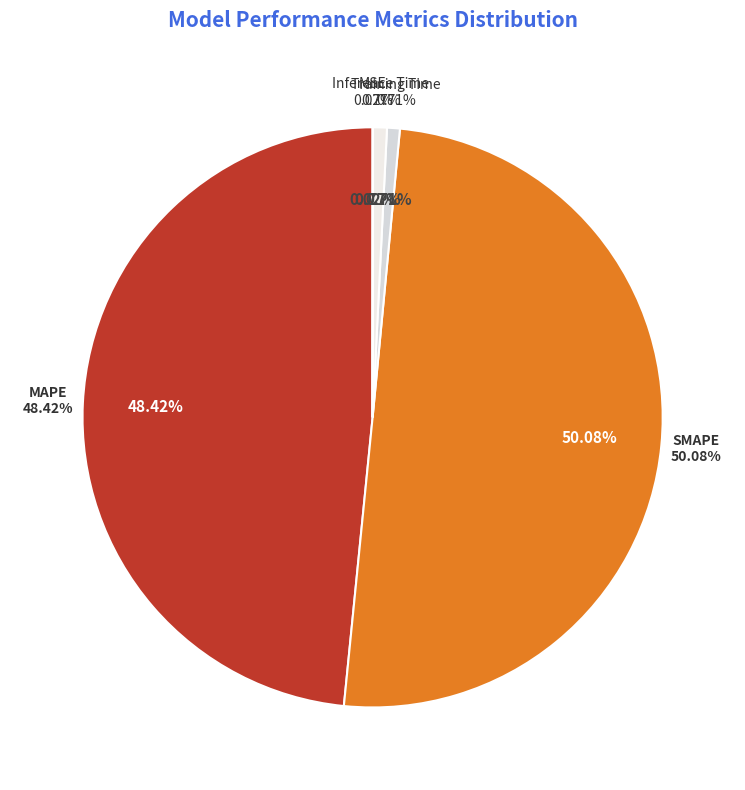

How many segments does this pie chart have?

5